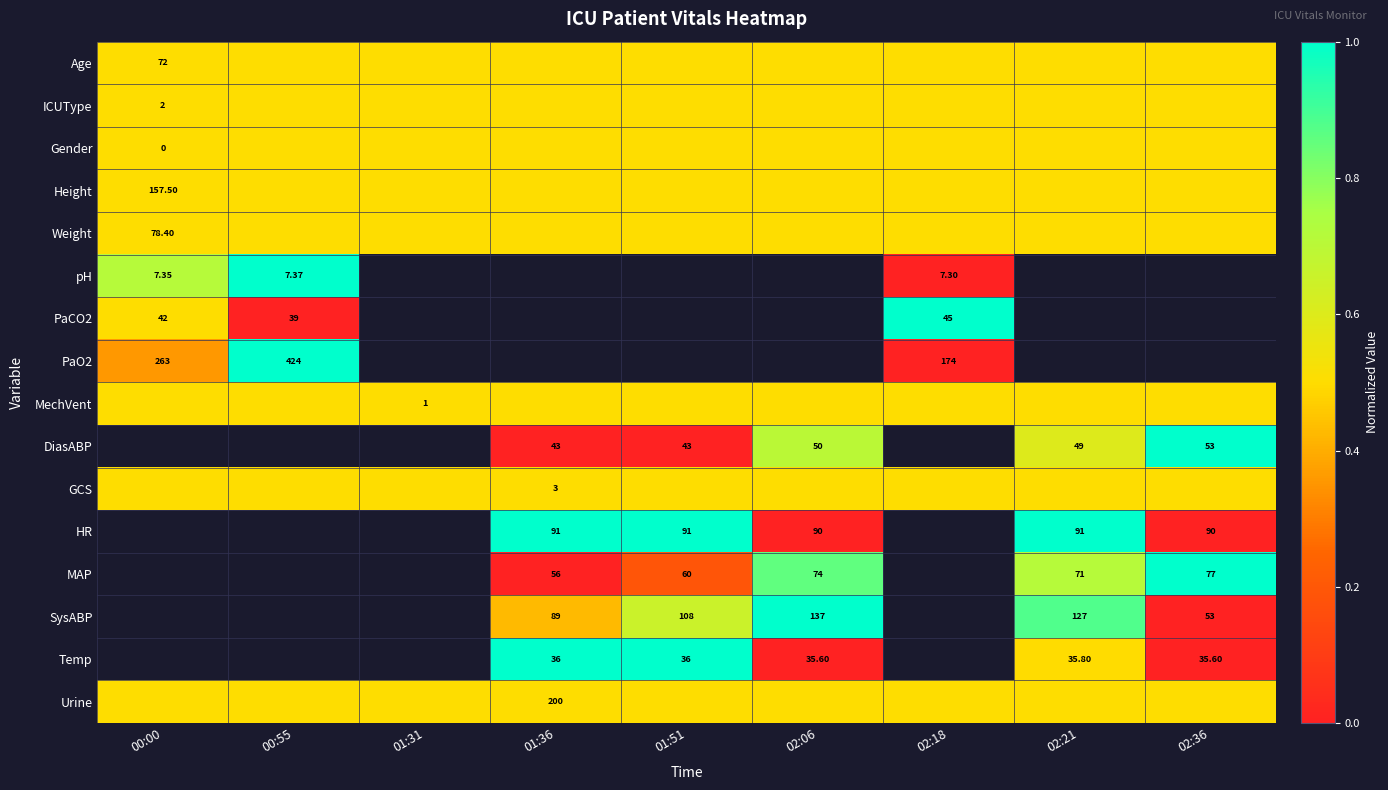

The SysABP series shows 0.0 at 02:36. True or false?

True